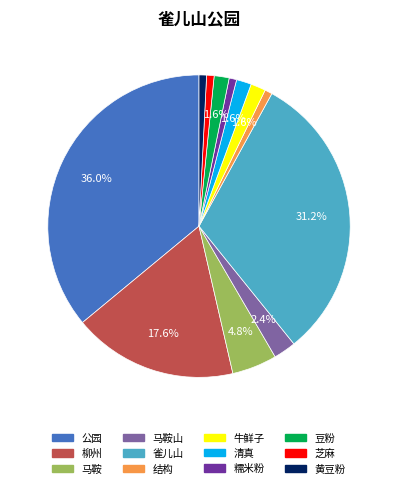

Count the number of slices in the pie.

12